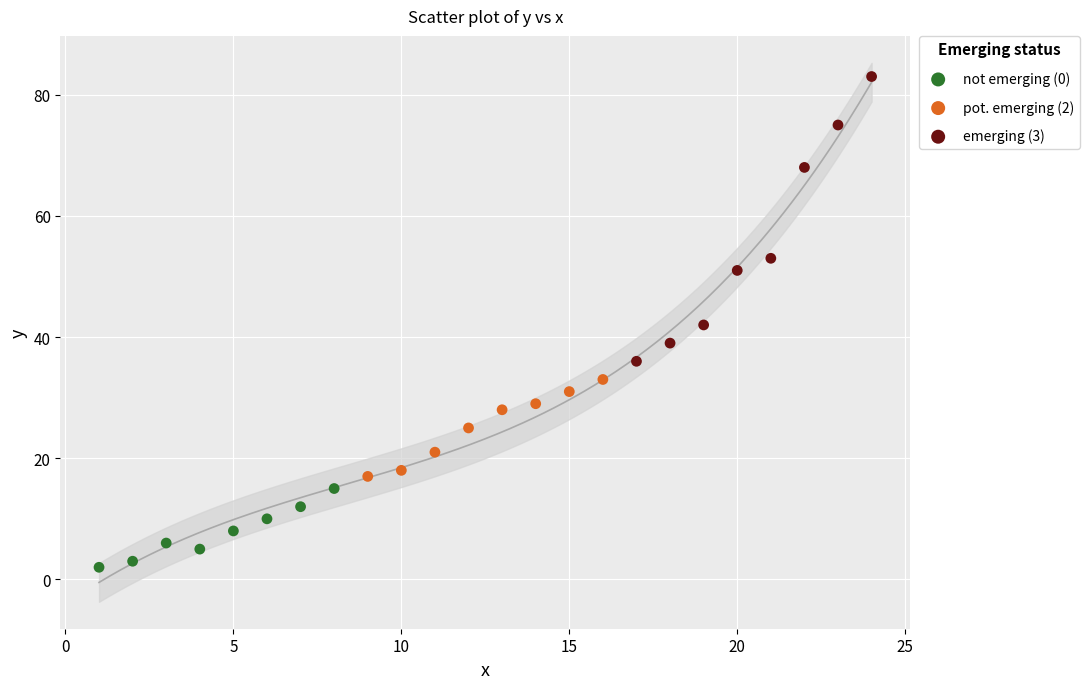

Which series has the widest spread of Y values?

emerging (3)